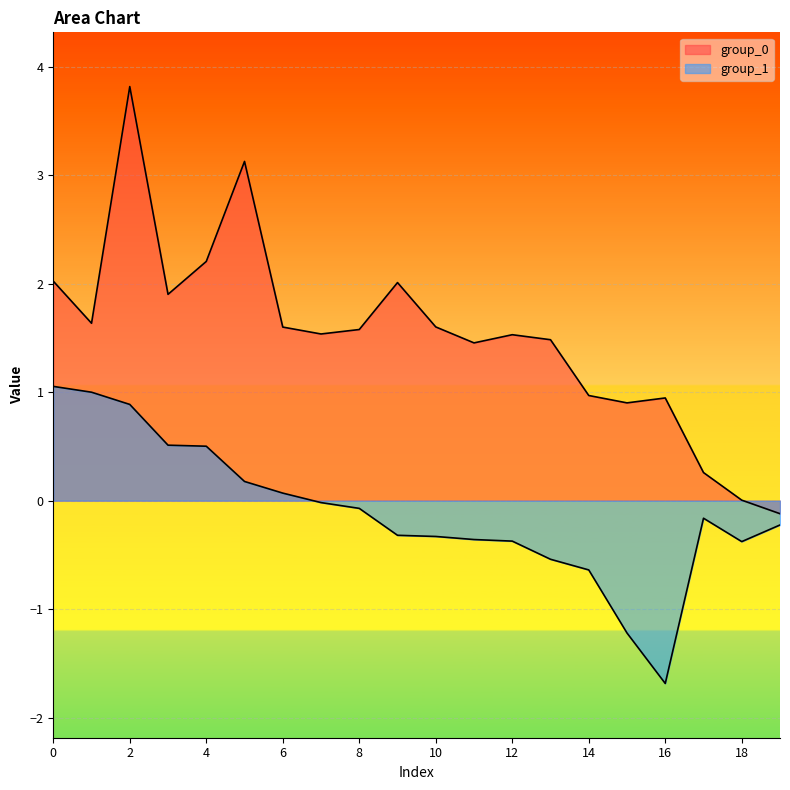

The value of group_0 at 16 is 0.5. True or false?

False